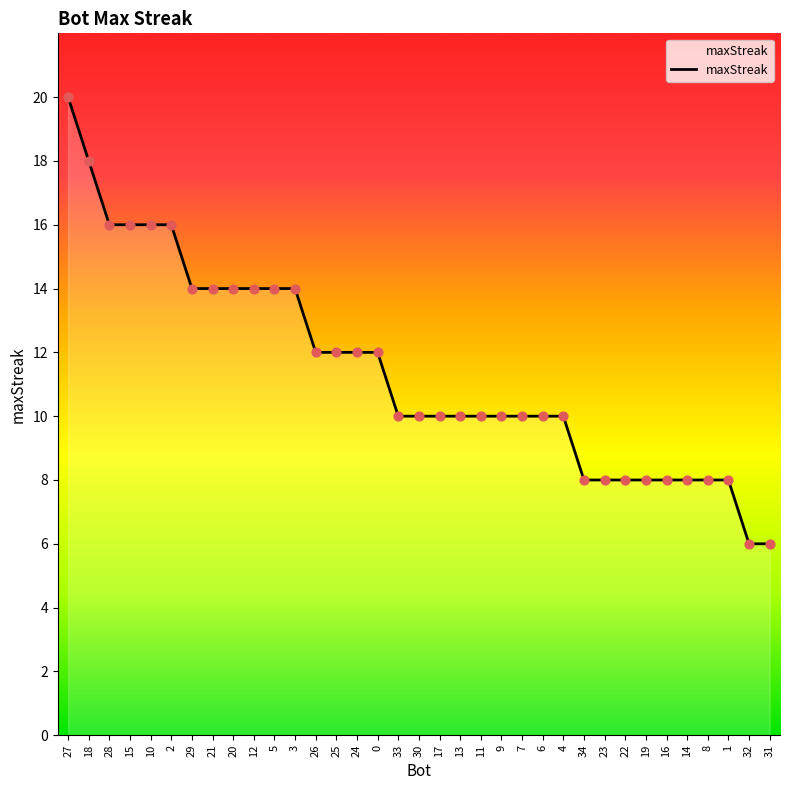

Approximately how many times larger is the value at 25 compared to 22?

1.5